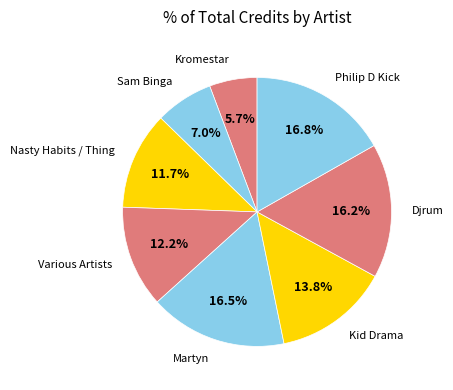

To the nearest percent, what portion does Nasty Habits / Thing represent?

12%